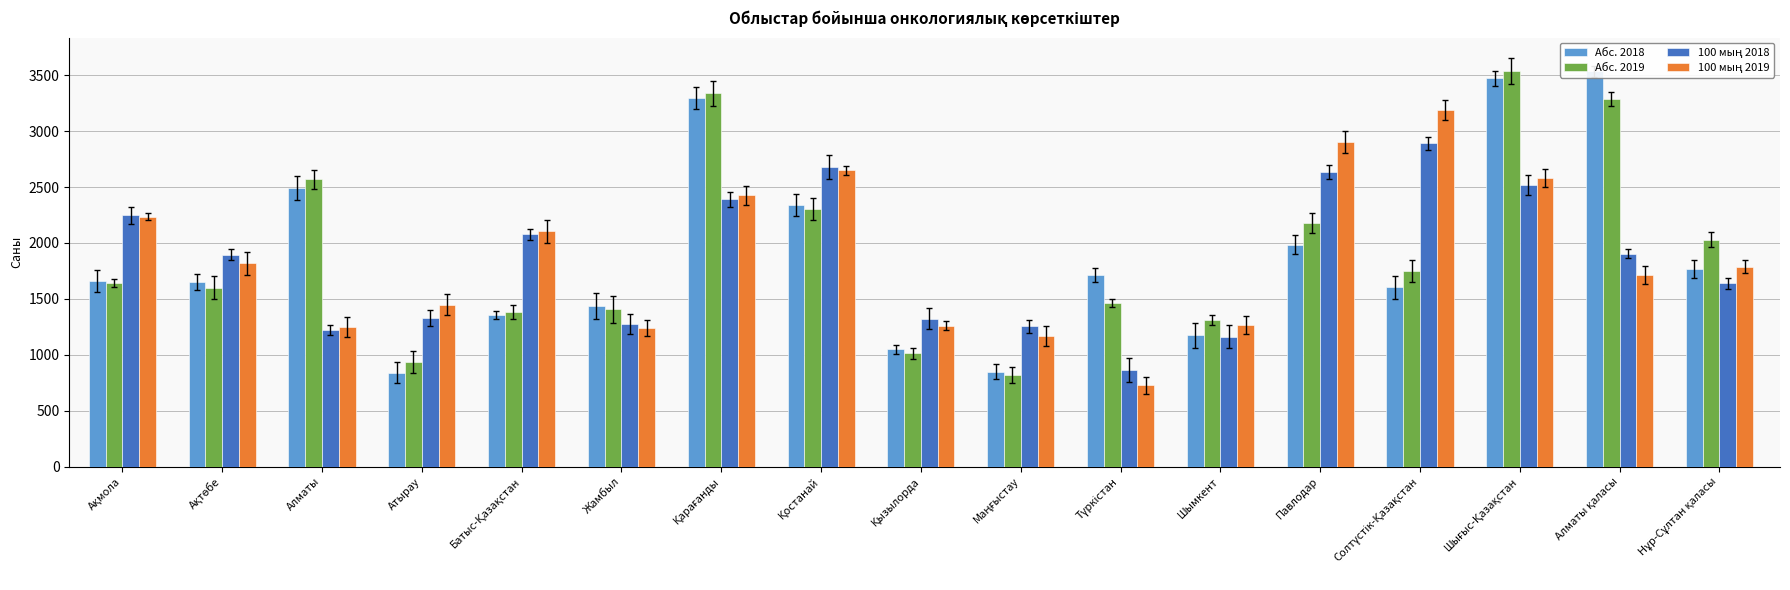

What position from the right is Солтүстік-Қазақстан?

4